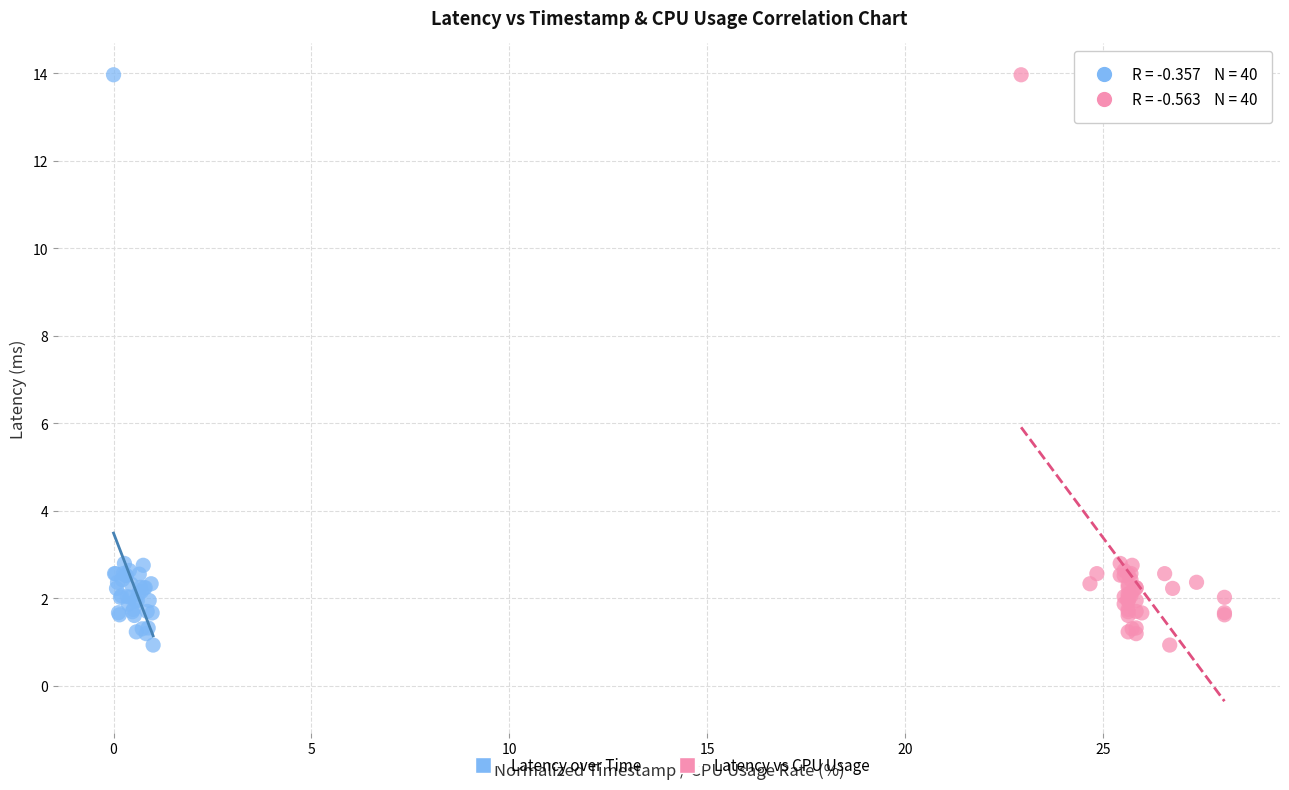

What are all the series names shown in the legend?

Latency over Time, Latency vs CPU Usage